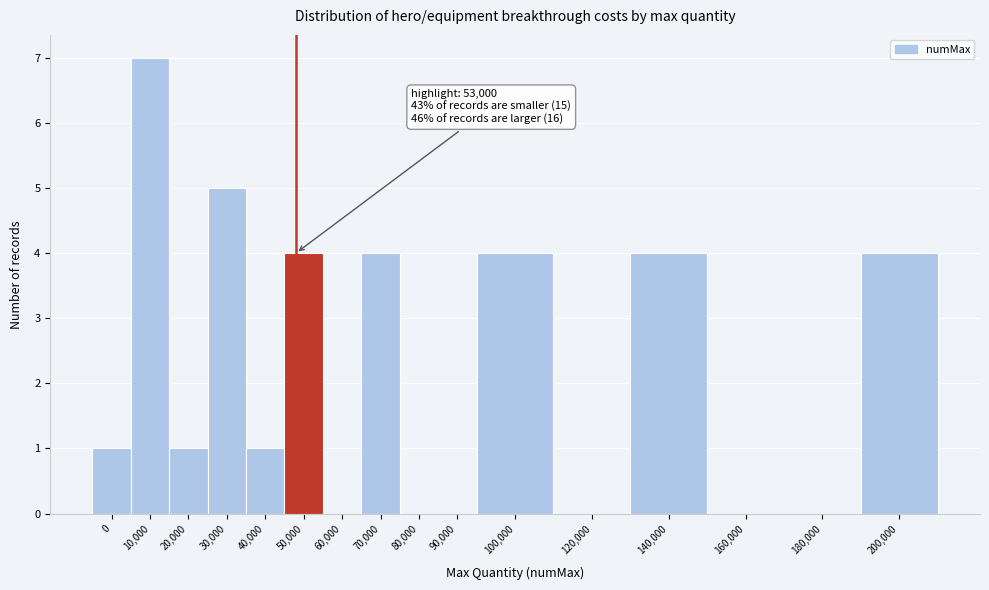

Reading left to right, what are all the values shown in this chart?

0=1	10,000=7	20,000=1	30,000=5	40,000=1	50,000=4	60,000=0	70,000=4	80,000=0	90,000=0	100,000=4	120,000=0	140,000=4	160,000=0	180,000=0	200,000=4